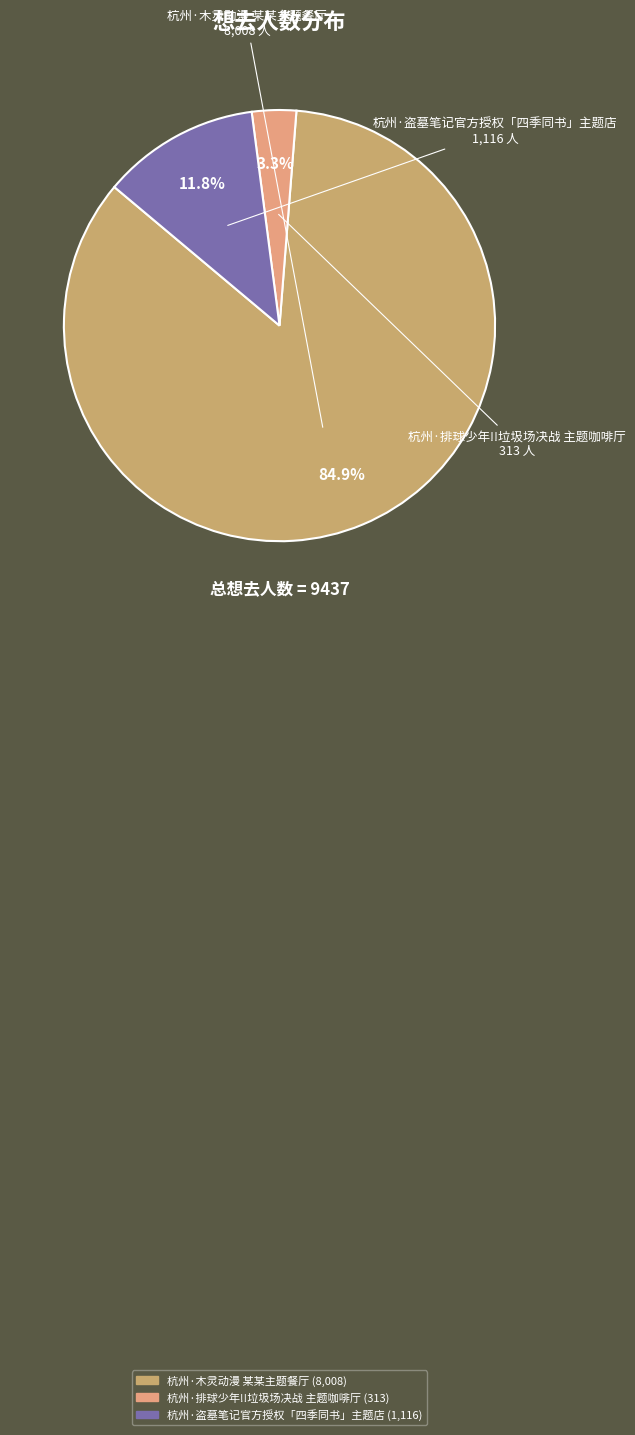

What is the ratio of the value at 杭州·排球少年!!垃圾场决战 主题咖啡厅 to the value at 杭州·盗墓笔记官方授权「四季同书」主题店?

0.3